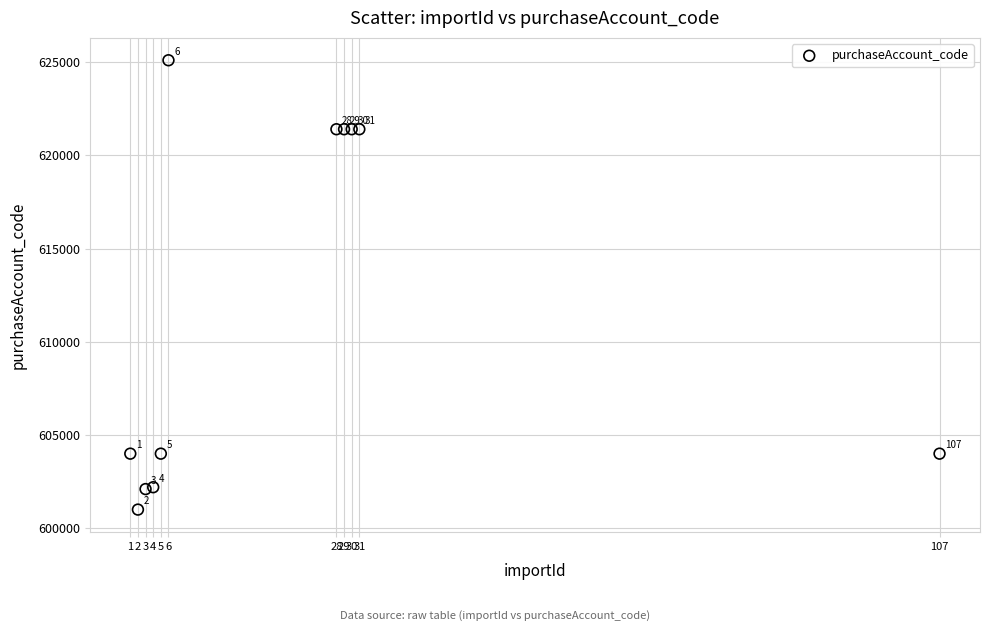

What Y value in the scatter plot is closest to 613050?

621400